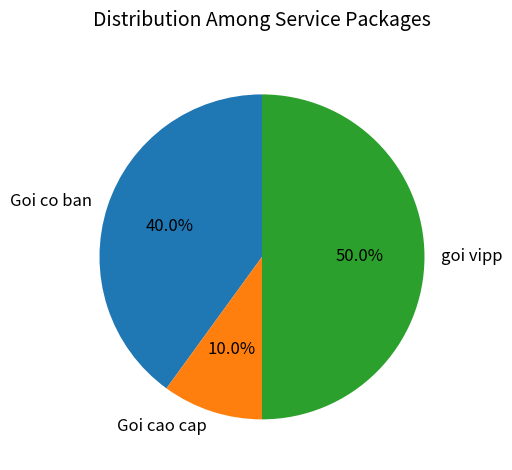

Does Goi co ban account for over 50% of the chart?

No